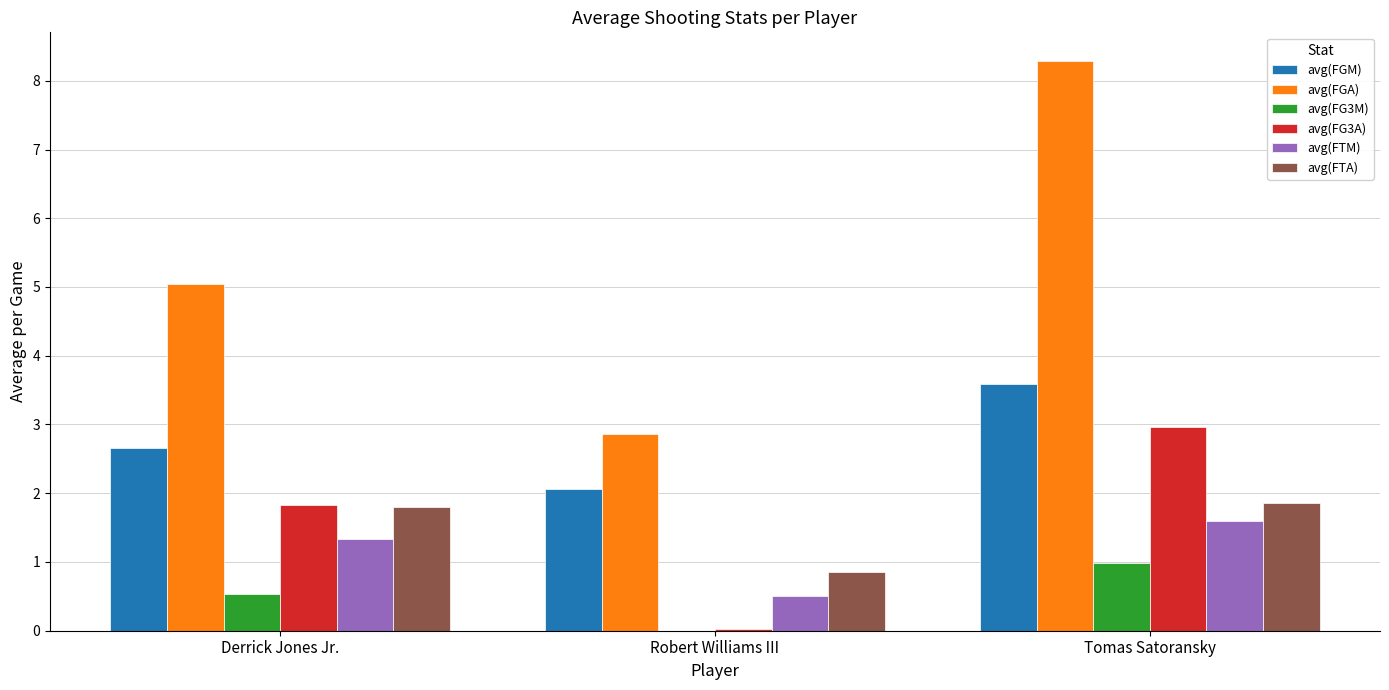

What is the average value of the avg(FGA) series?

5.4